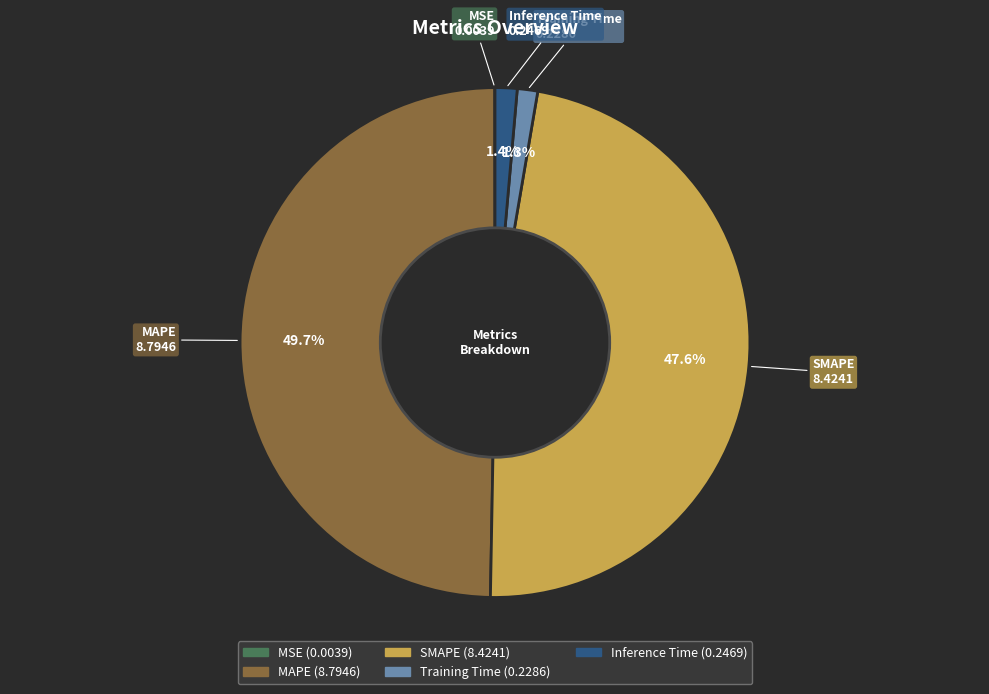

What percentage do Training Time and SMAPE together represent?

48.9%